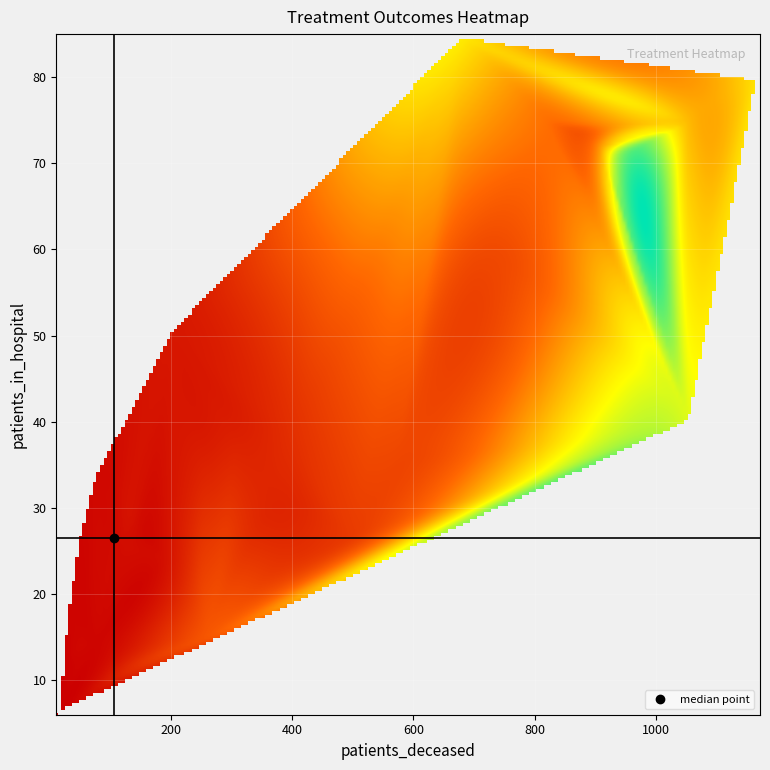

Between patients_recovered and patients_in_hospital, which is larger?

patients_recovered